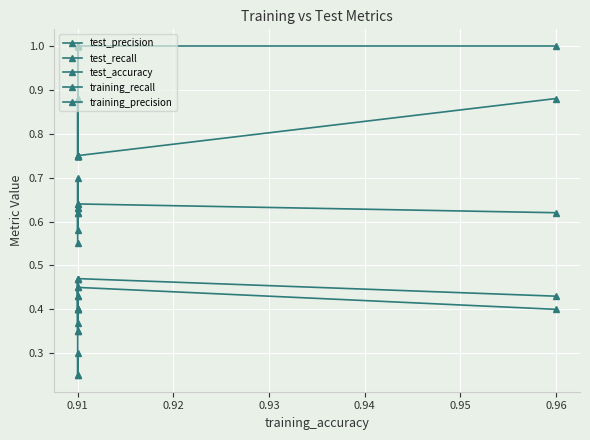

Which series has the largest total across all categories?

training_precision